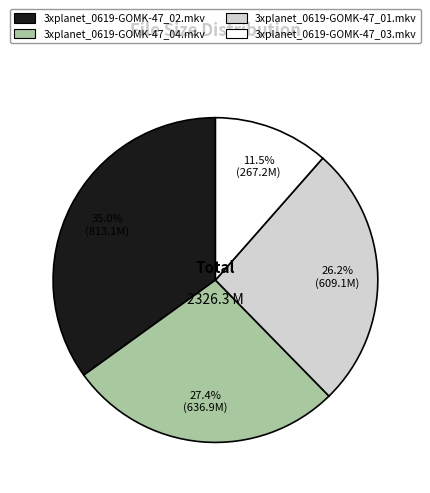

Count the number of slices in the pie.

4